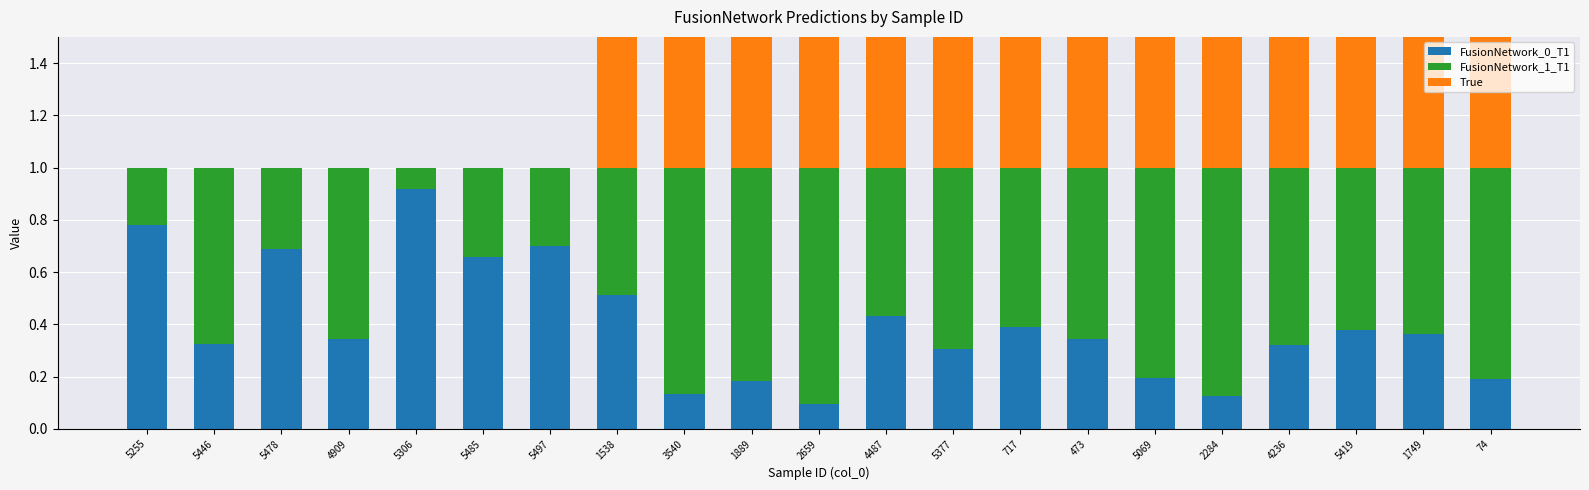

Rank the categories by FusionNetwork_0_T1 value from lowest to highest.

2659, 2284, 3540, 1889, 74, 5069, 5377, 4236, 5446, 473, 4909, 1749, 5419, 717, 4487, 1538, 5485, 5478, 5497, 5255, 5306